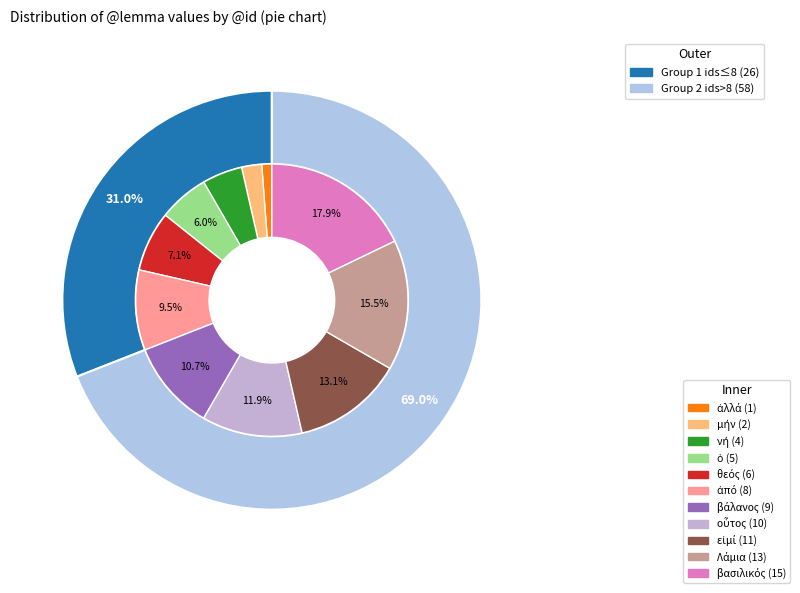

True or false: εἰμί accounts for 13% of the total.

True